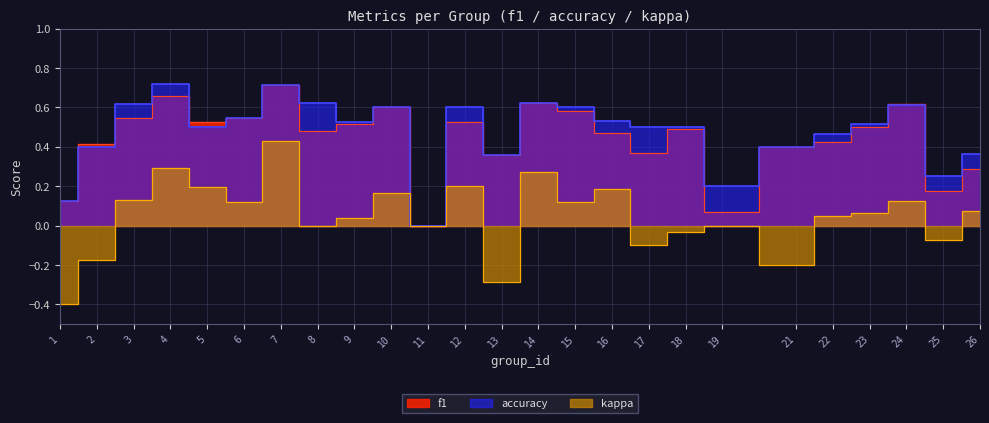

At which label is accuracy closest to 0?

11